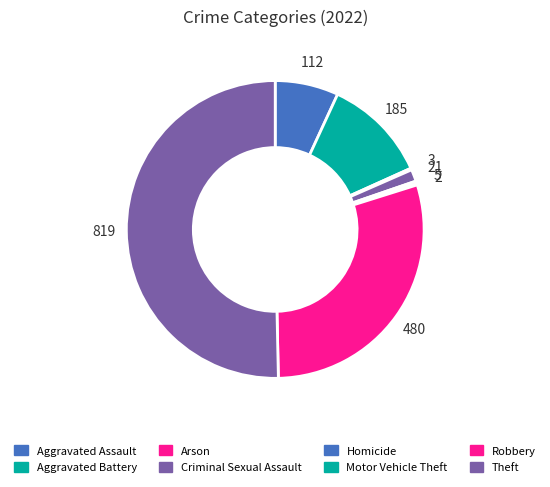

To the nearest percent, what is the difference between the largest and smallest slice percentages?

50%